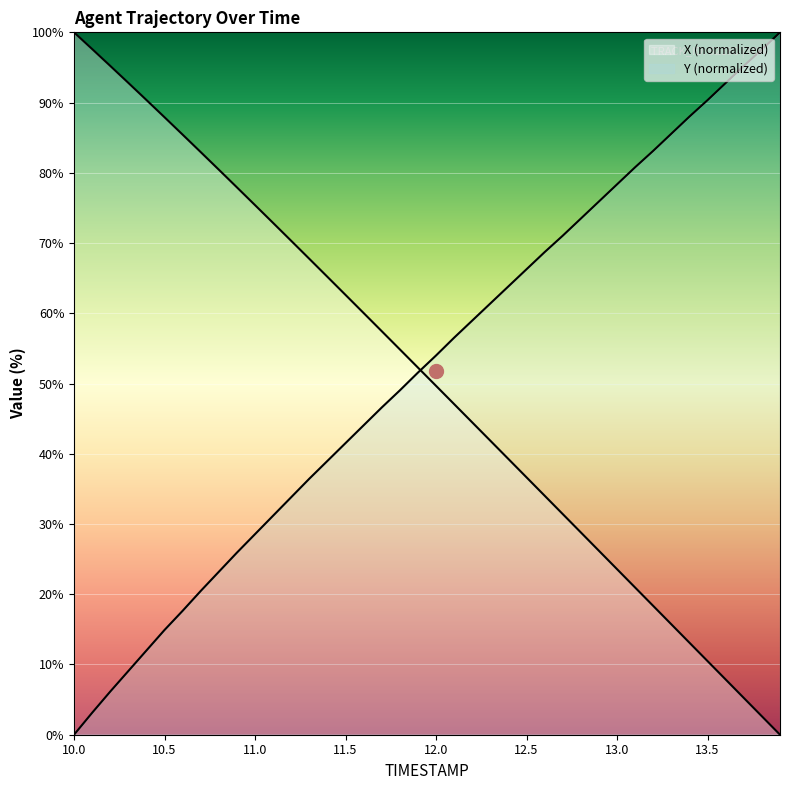

What is the label of the 22nd point from the left?

12.1